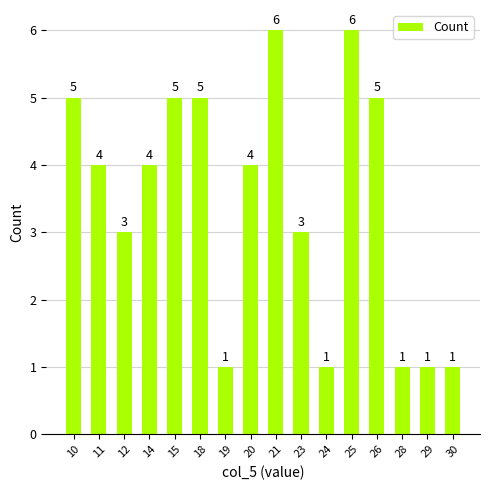

Read the value at 21.

6